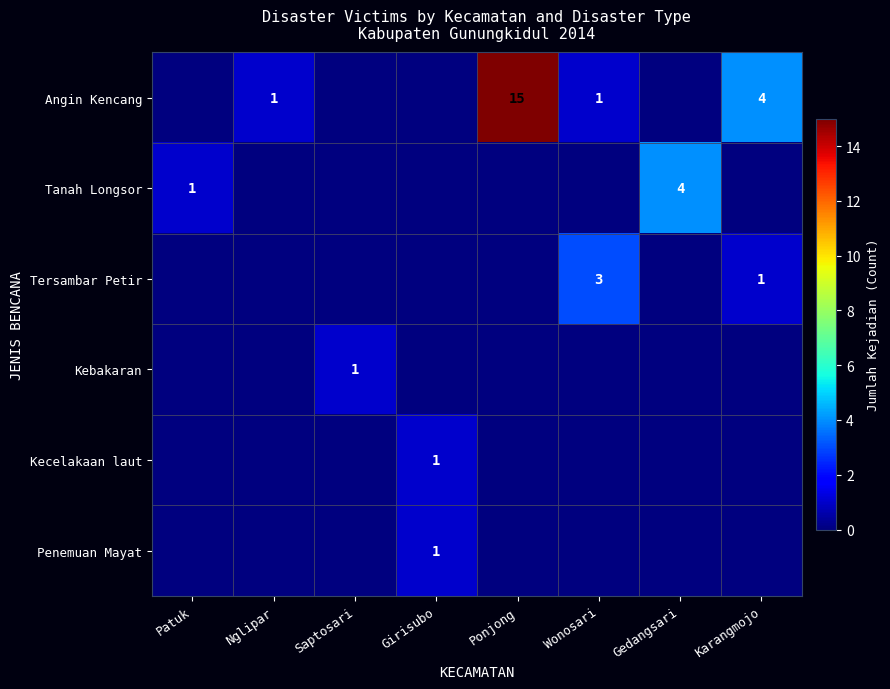

The value of Penemuan Mayat at Girisubo is 0. True or false?

False